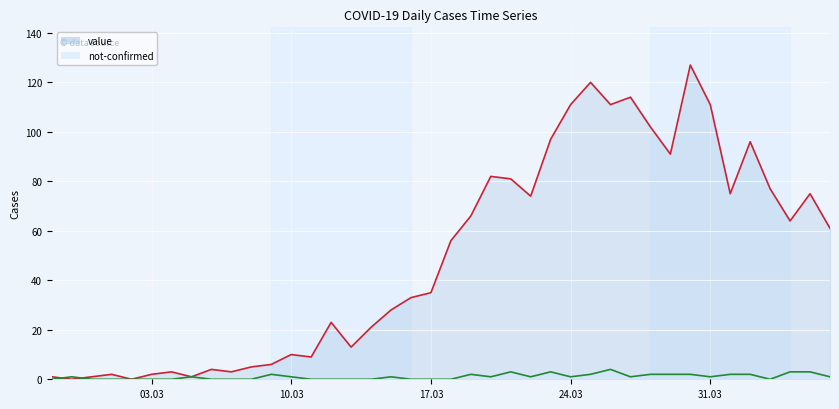

At which category is the sum across all series the highest?

2020-03-30